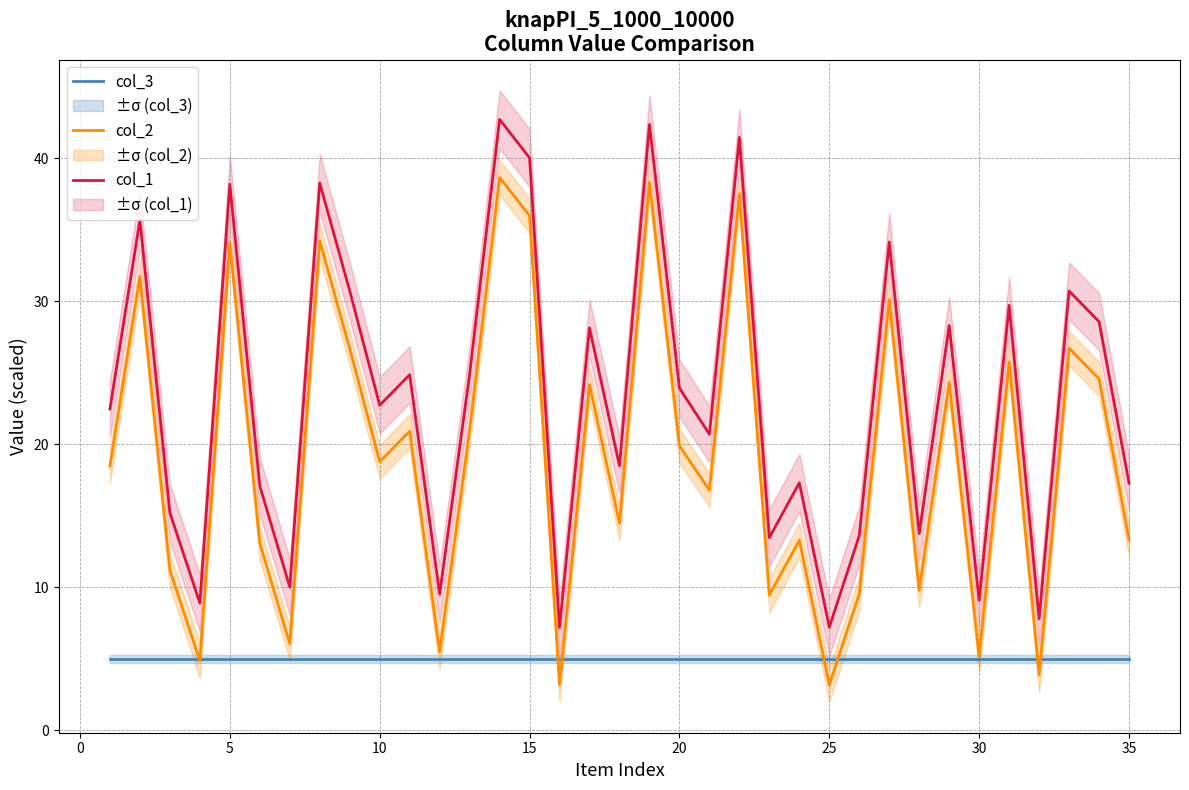

True or false: col_2 and col_1 intersect in this chart.

False